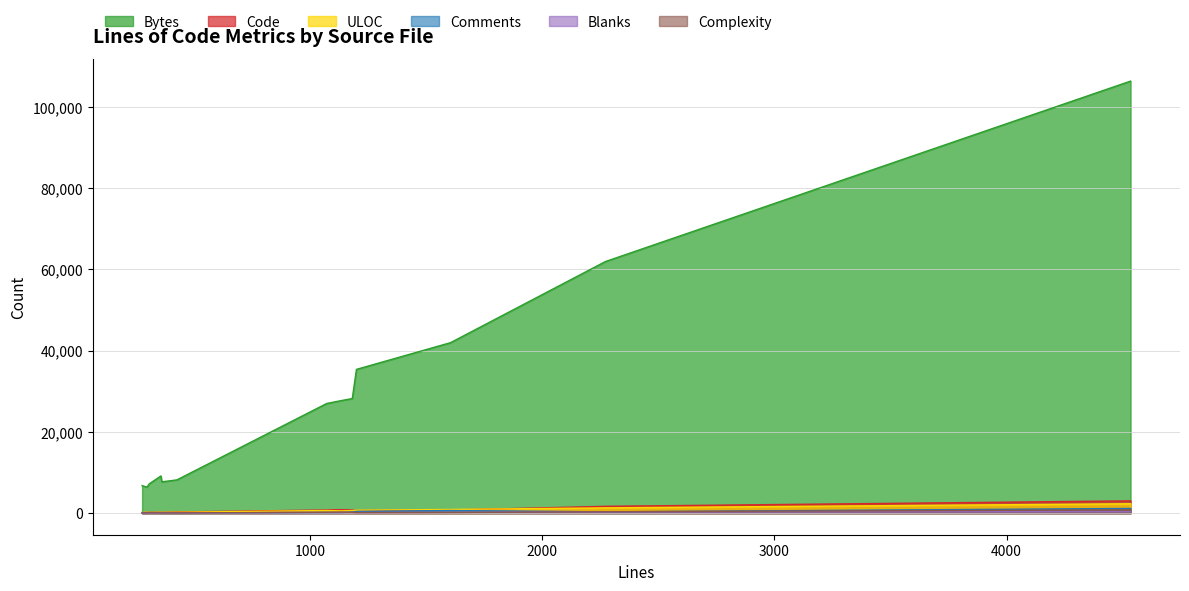

True or false: Comments has a value of 1153 at gd.c.

True